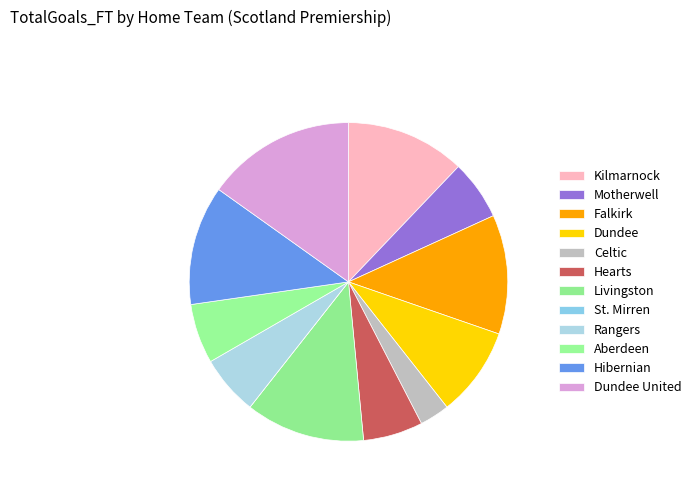

What percentage do Dundee United and Motherwell together represent?

21.2%